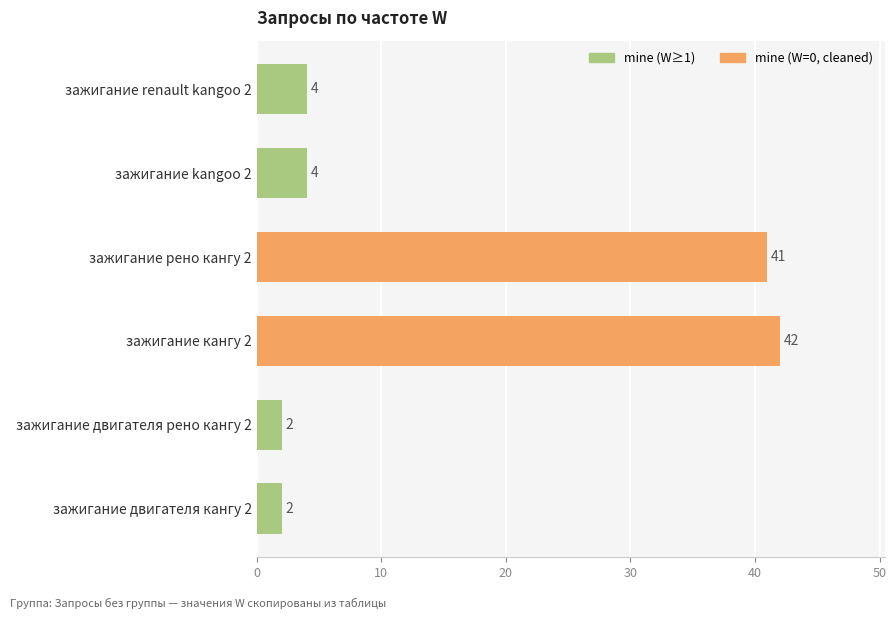

True or false: the data shows 4 at зажигание kangoo 2.

True